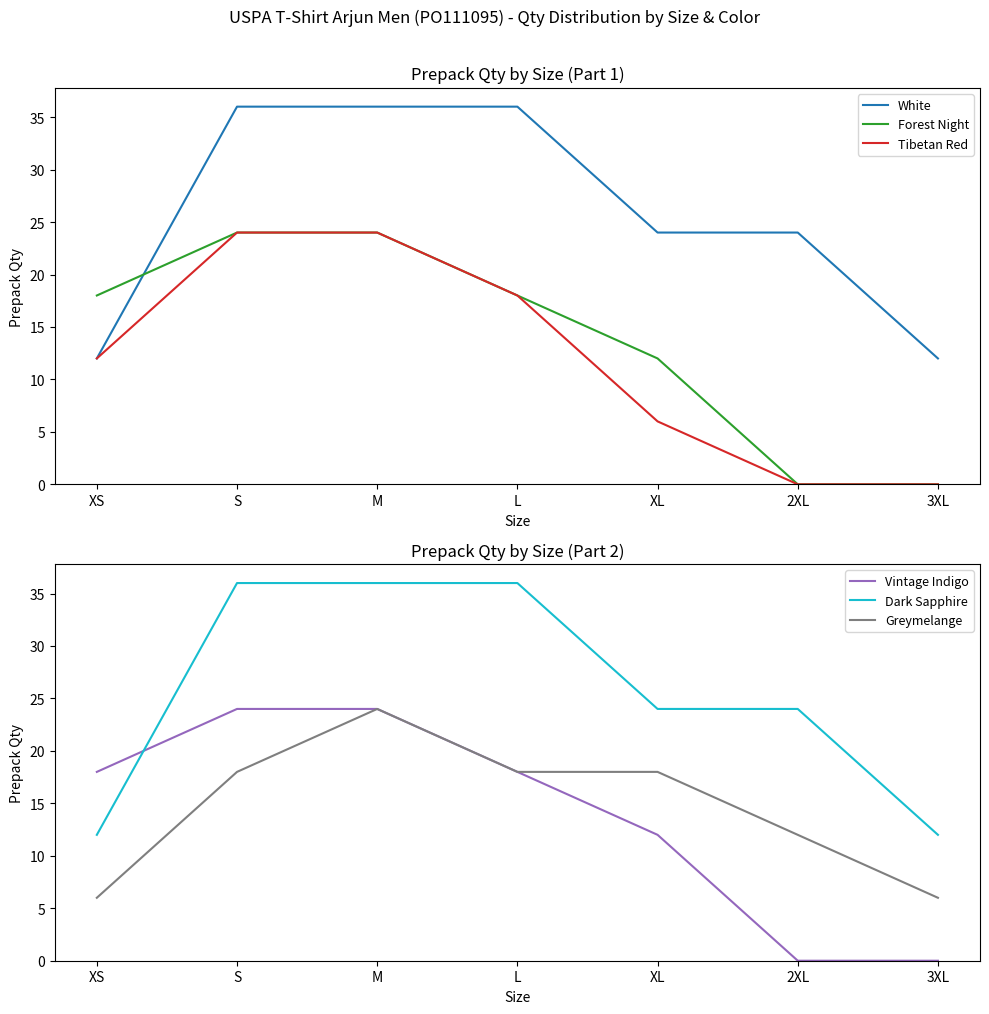

How many series are shown in this chart?

6